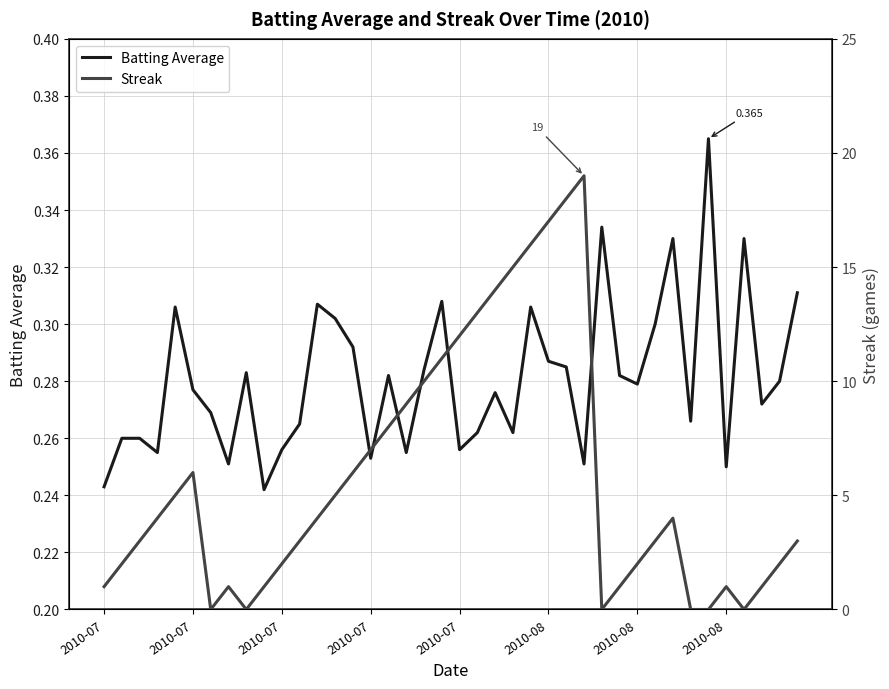

True or false: Batting Average has more than 1 interior local peaks.

True